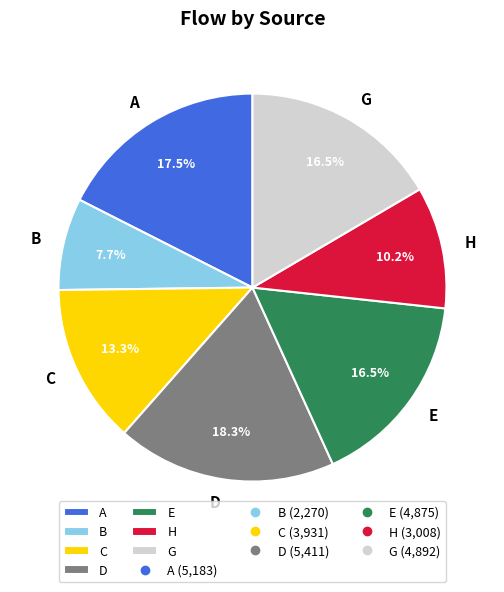

To the nearest percent, what percentage of the pie is B?

8%